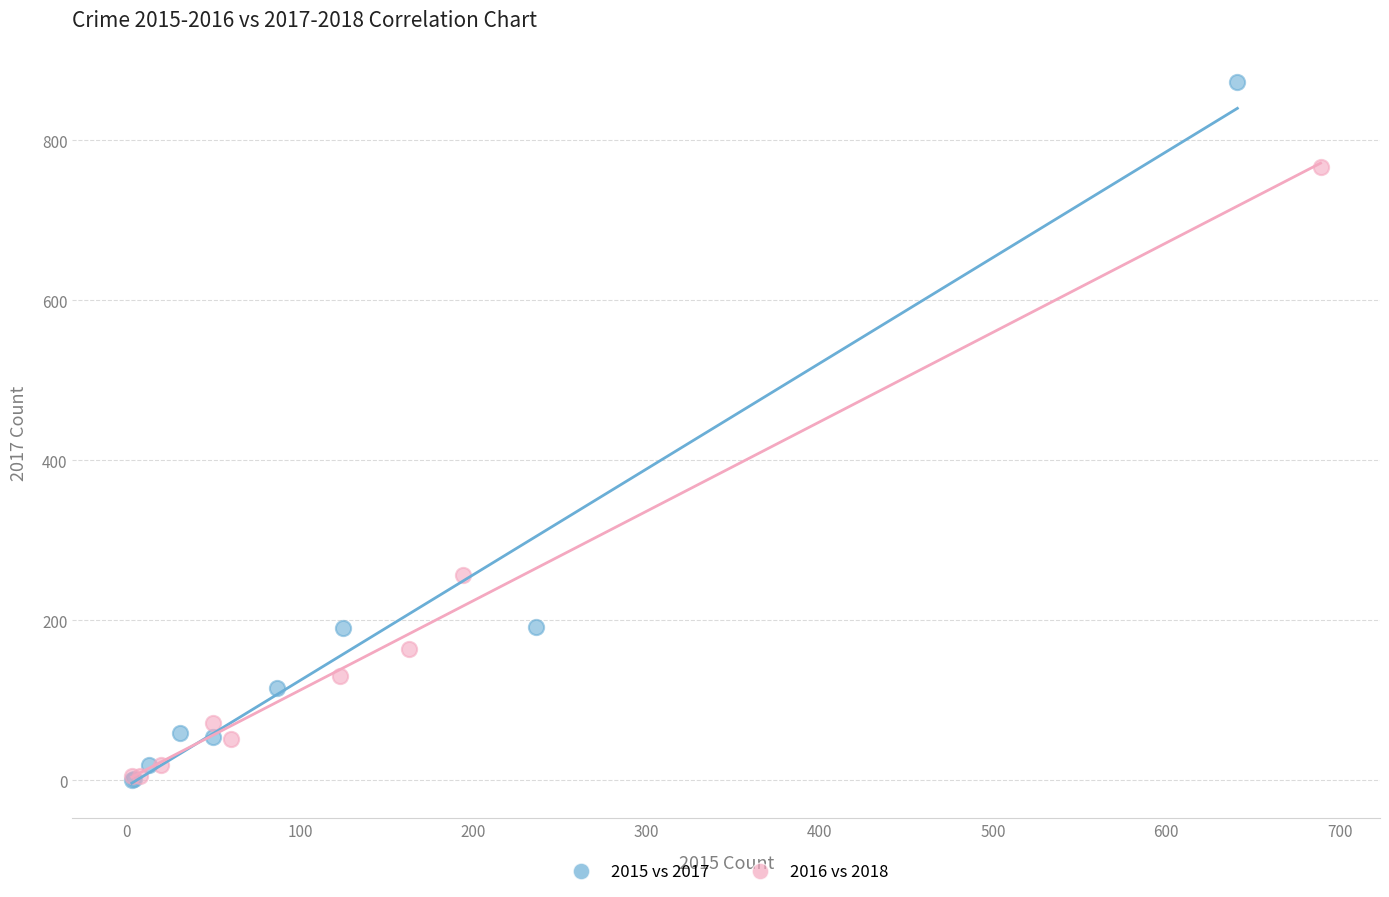

Which series has the widest spread of Y values?

2015 vs 2017